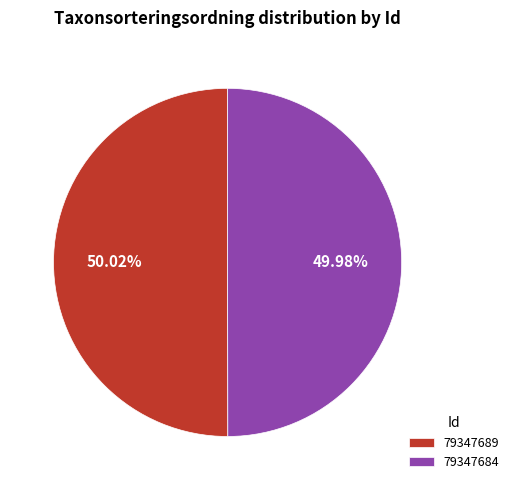

Is it true that 79347684 is 39% of the pie?

False